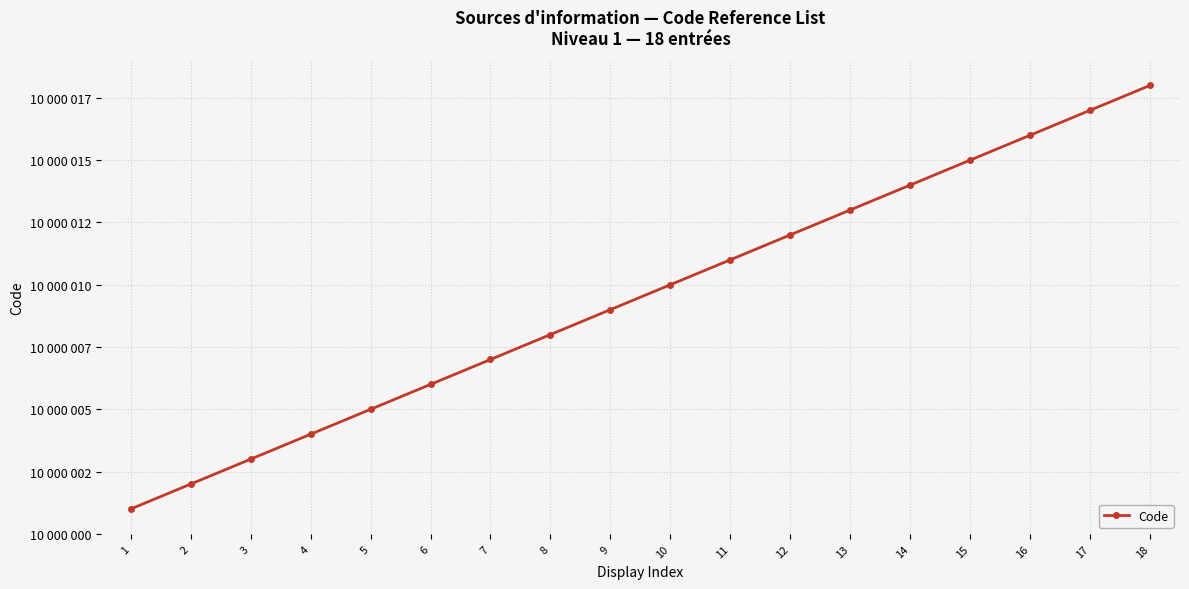

Does the chart have visible grid lines?

Yes